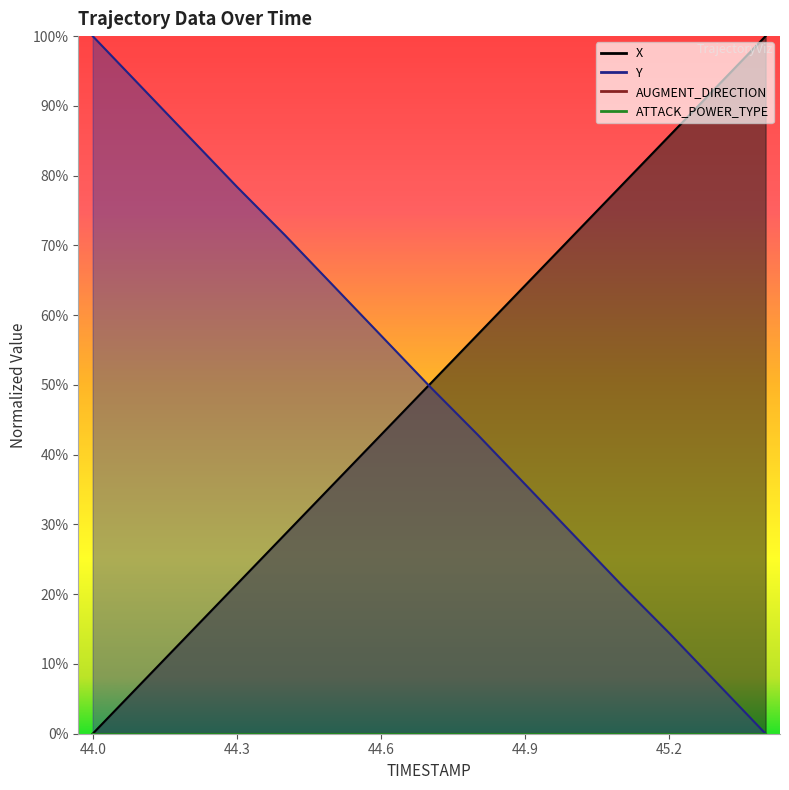

Which category has the lowest value across all series?

44.0